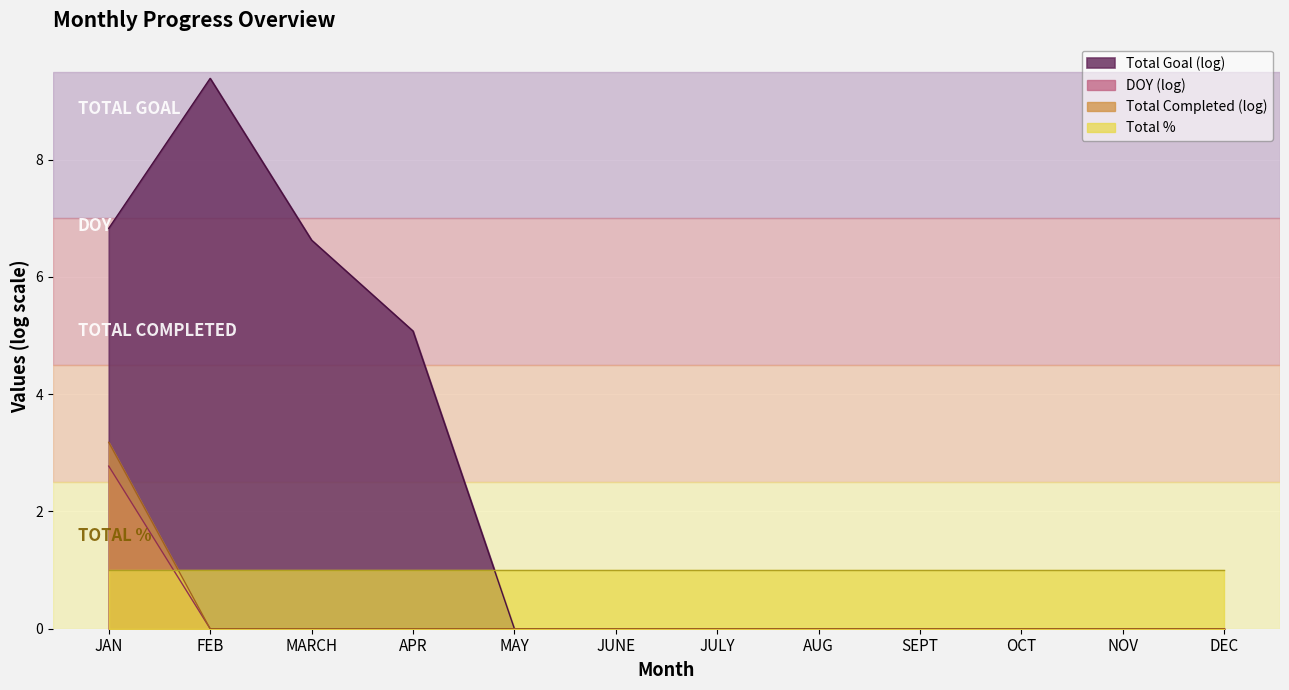

How many values in the DOY series exceed 0?

1